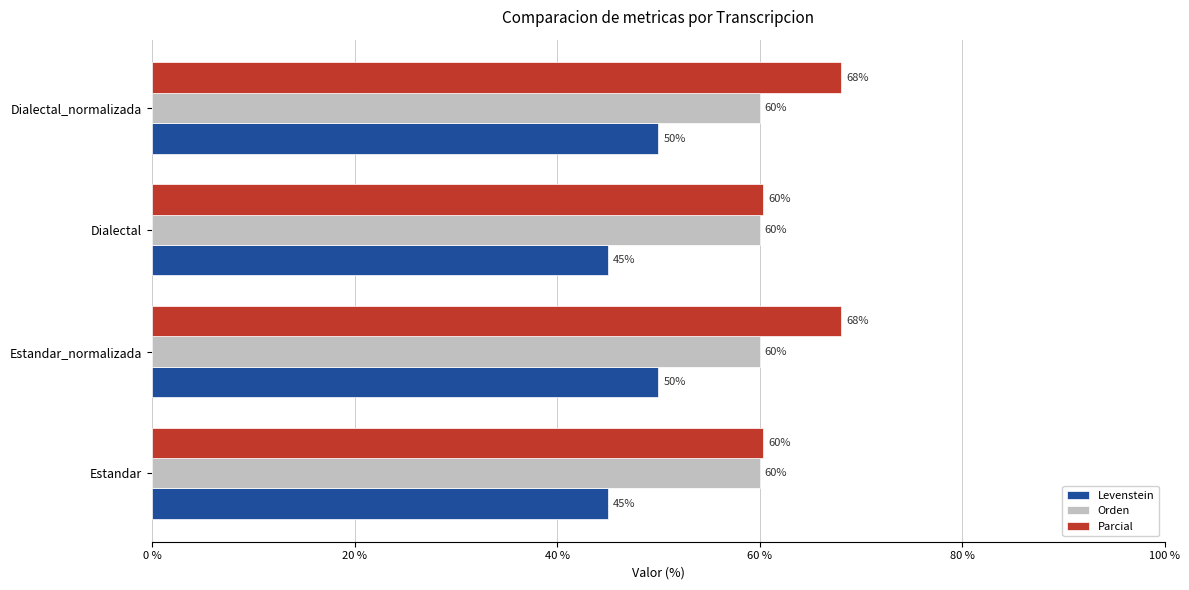

What is the minimum value shown in the chart?

45.0